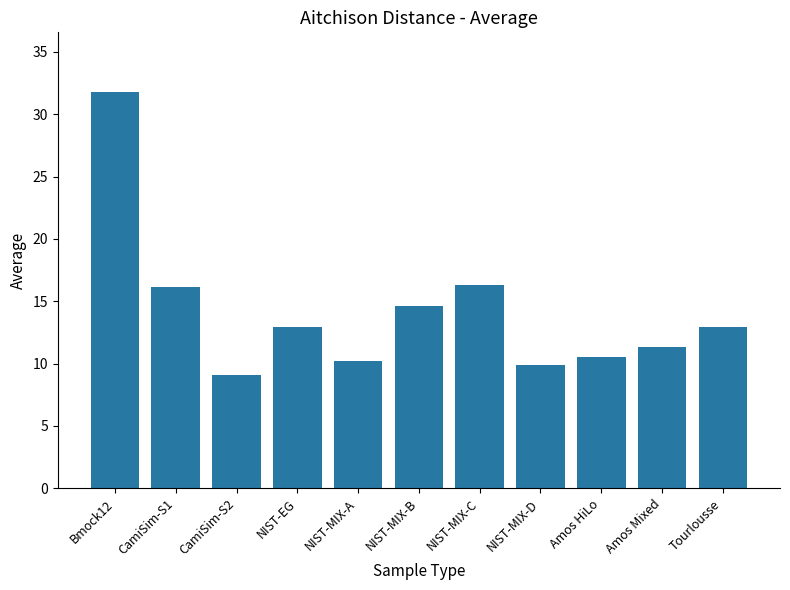

What is the label of the 10th bar from the left?

Amos Mixed